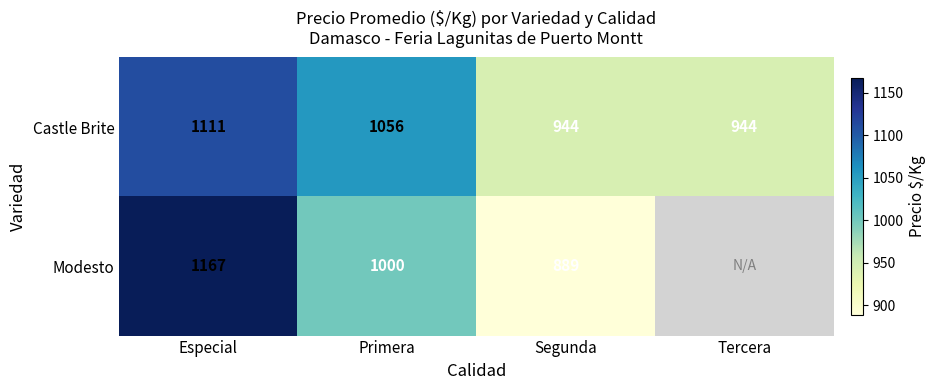

What is the average value of the Castle Brite series?

1014